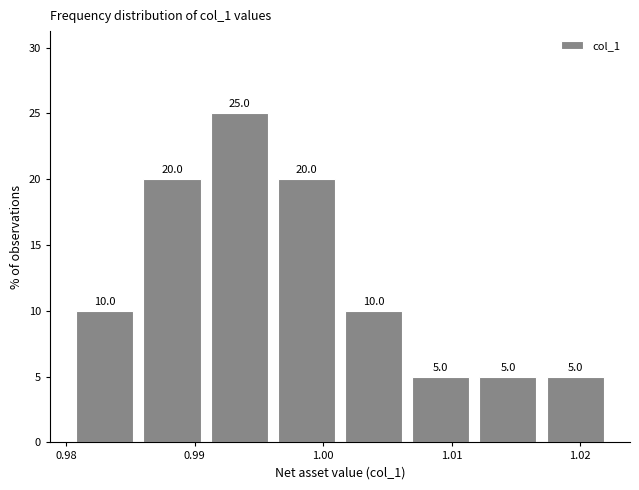

Reading left to right, list every bar in this chart as the range it spans on the x-axis followed by its height. The bar edges are not printed on the chart, so give them approximately, as read against the axis.

0.980 to 0.986: 10.0
0.986 to 0.991: 20.0
0.991 to 0.996: 25.0
0.996 to 1.001: 20.0
1.001 to 1.007: 10.0
1.007 to 1.012: 5.0
1.012 to 1.017: 5.0
1.017 to 1.022: 5.0